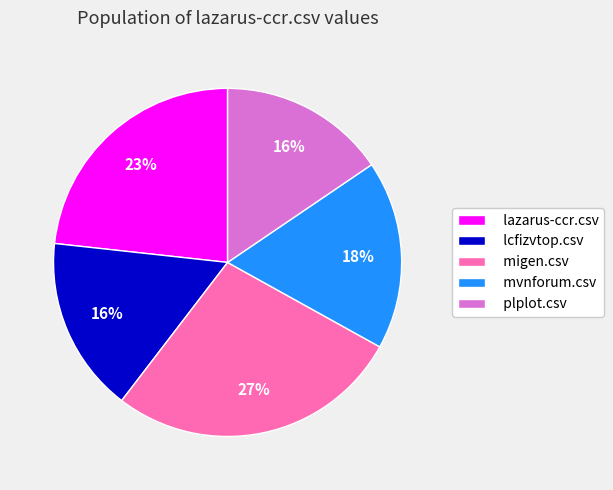

The lazarus-ccr.csv slice represents 23% of the pie. True or false?

True